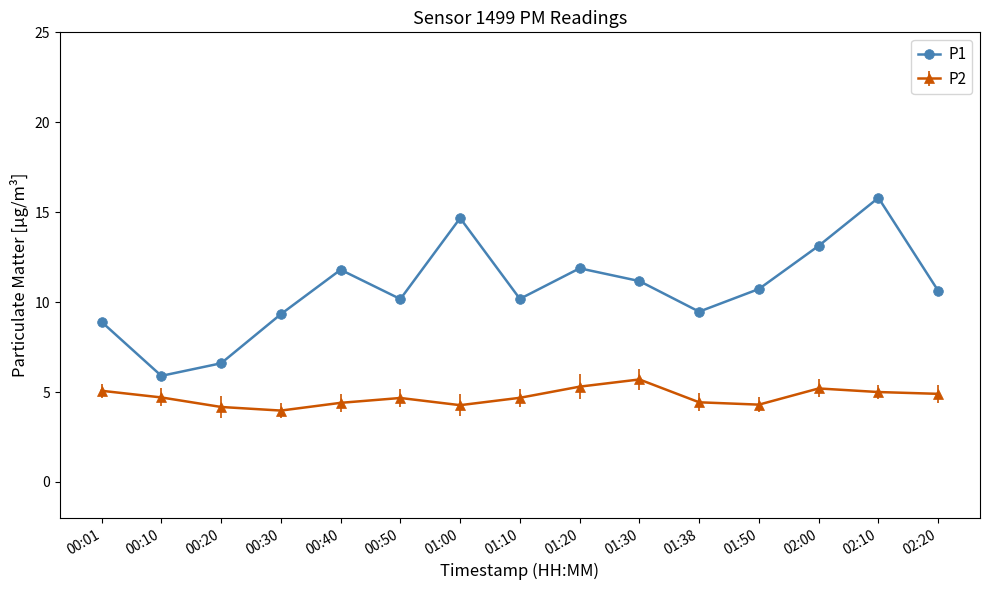

How many data points in P2 are above 4?

14